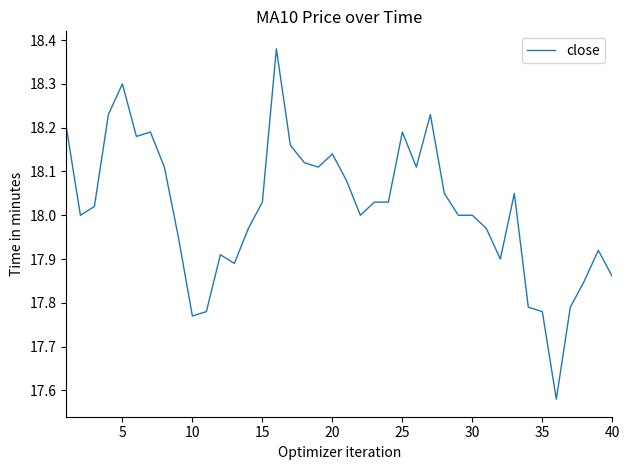

Reading left to right, transcribe all the data shown in this chart.

18.2	18.0	18.0	18.2	18.3	18.2	18.2	18.1	17.9	17.8	17.8	17.9	17.9	18.0	18.0	18.4	18.2	18.1	18.1	18.1	18.1	18.0	18.0	18.0	18.2	18.1	18.2	18.1	18.0	18.0	18.0	17.9	18.1	17.8	17.8	17.6	17.8	17.9	17.9	17.9